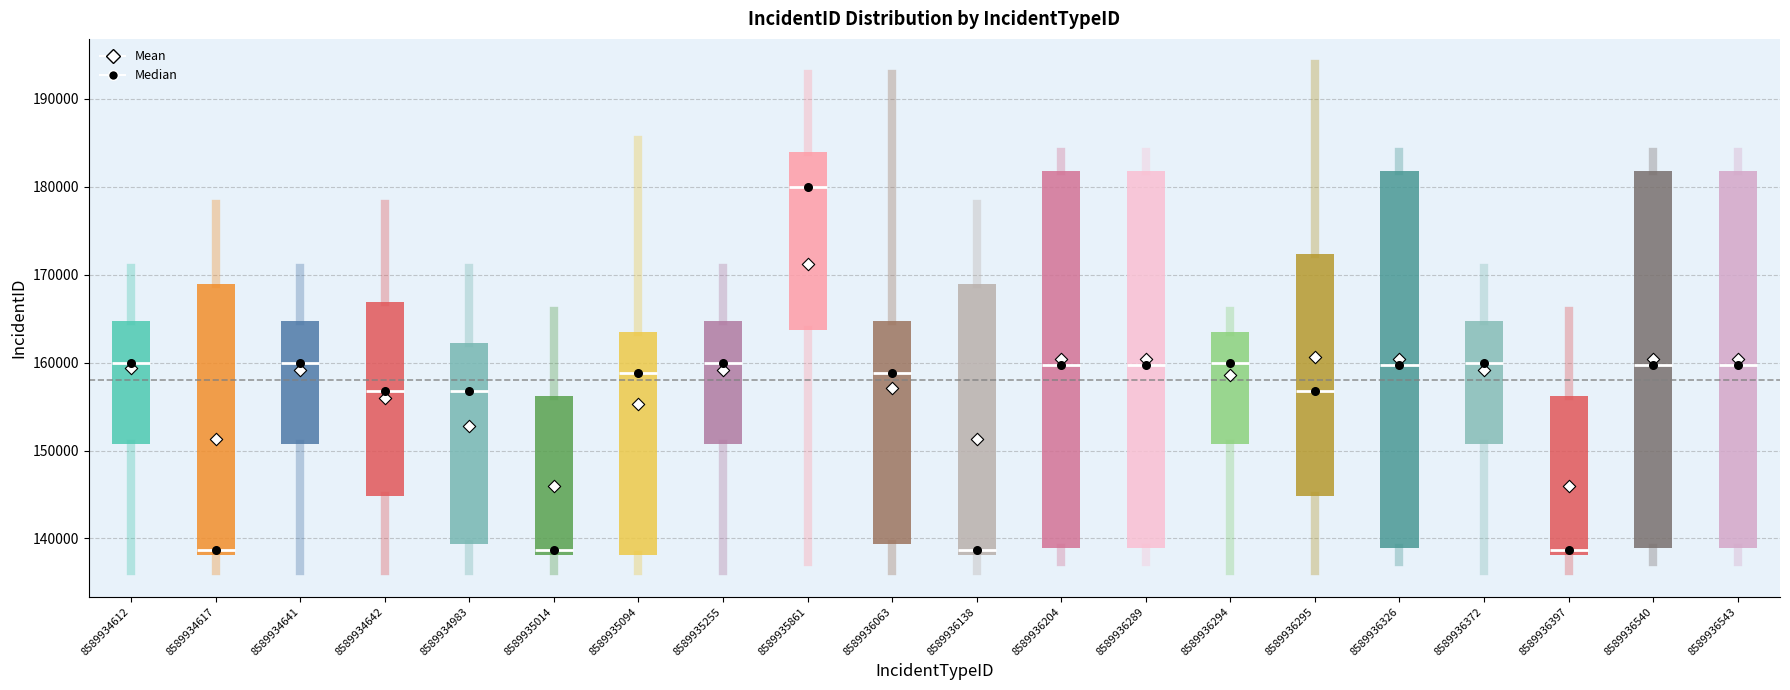

Which box's median line is the highest?

8589935861